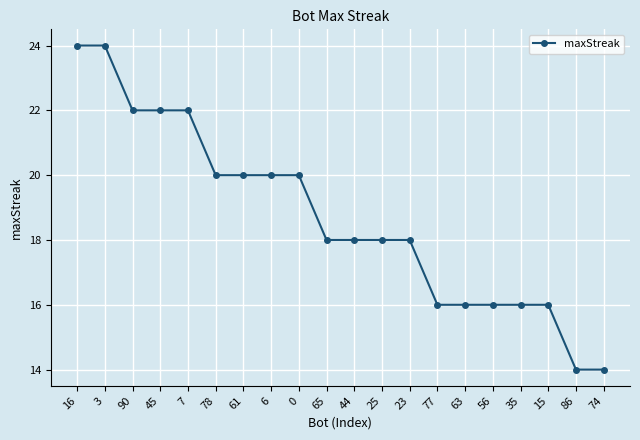

Reading left to right, list all the values displayed in this chart.

24	24	22	22	22	20	20	20	20	18	18	18	18	16	16	16	16	16	14	14